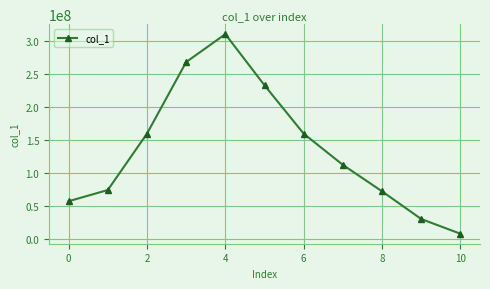

What is the average value?

134761048